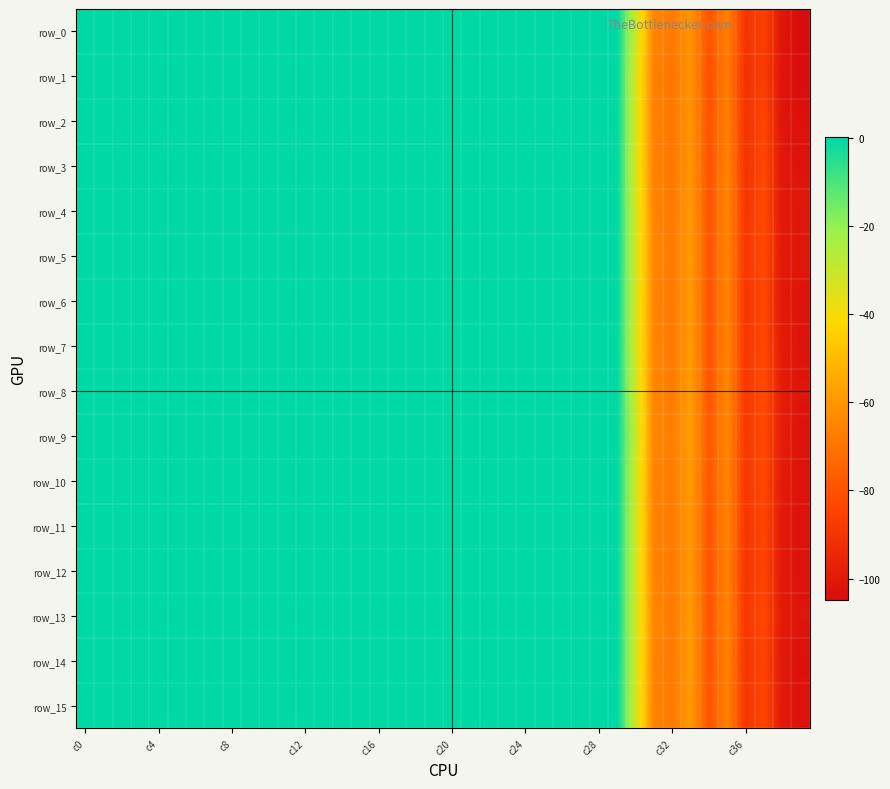

What is the difference between the maximum and minimum values in the row_12 series?

102.6